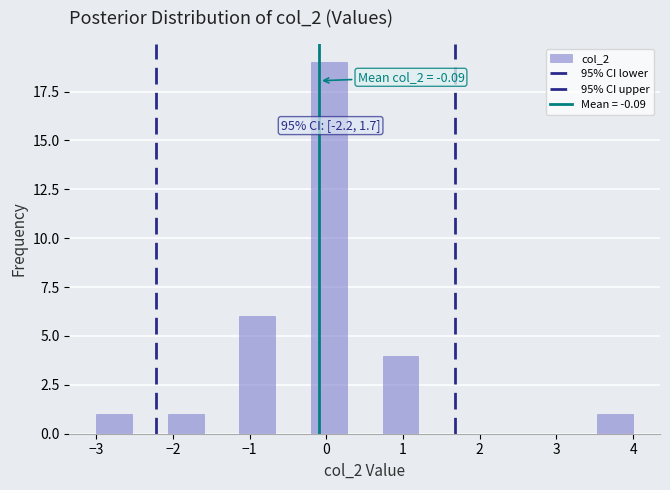

Over which range of the x-axis is the bar tallest?

-0.2 to 0.3